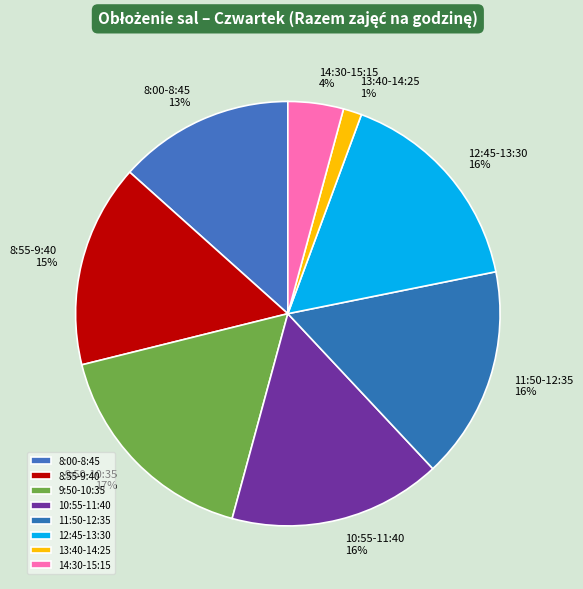

Combined, do 12:45-13:30 and 8:00-8:45 account for over 50%?

No